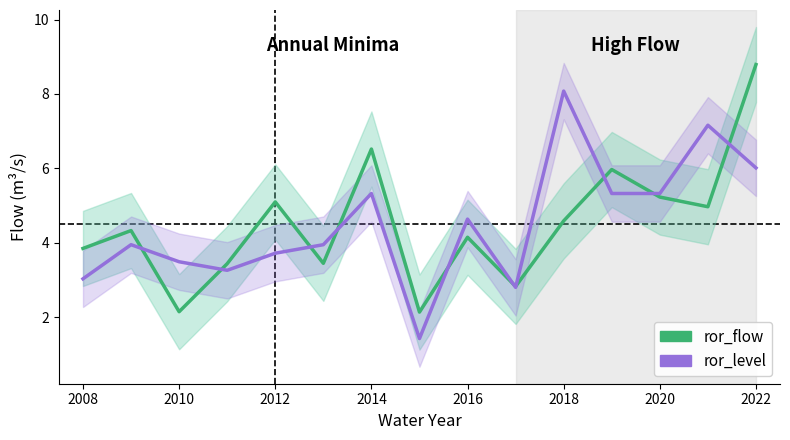

At 2016, list the series in order from smallest to largest.

ror_flow, ror_level